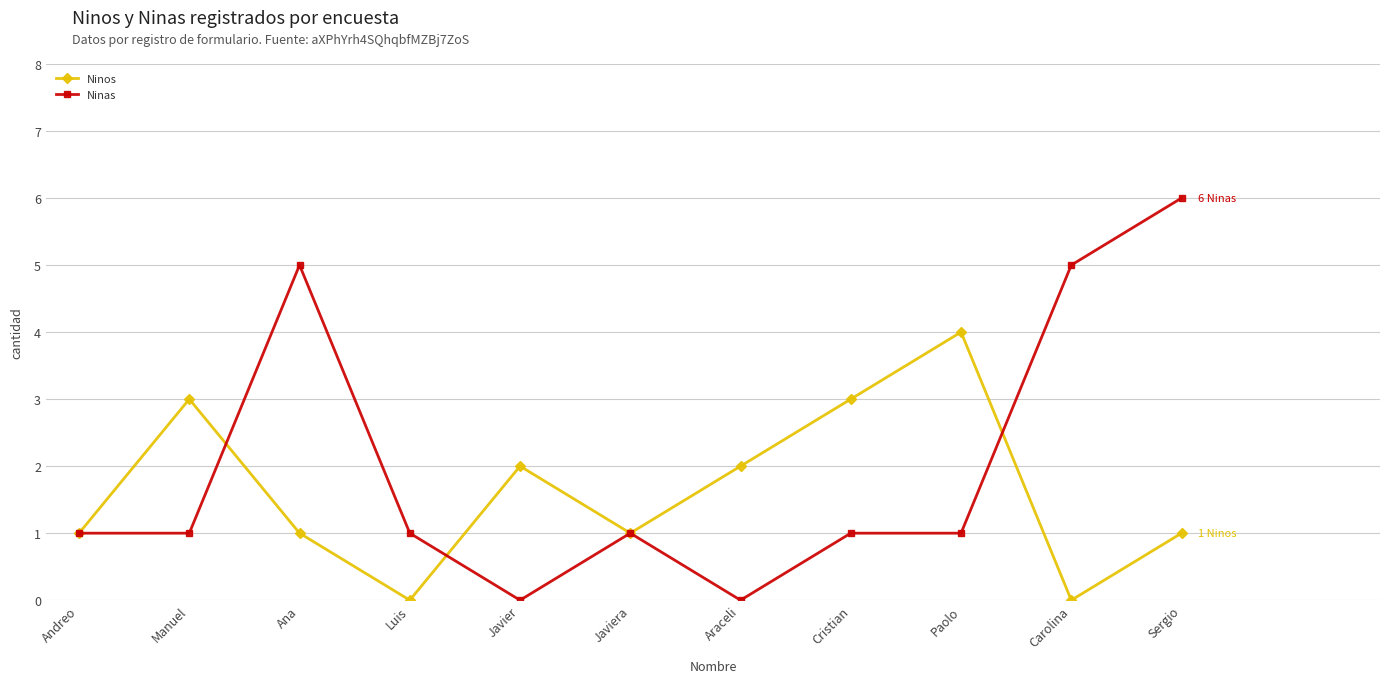

Rank the series at Luis from highest to lowest value.

Ninas, Ninos